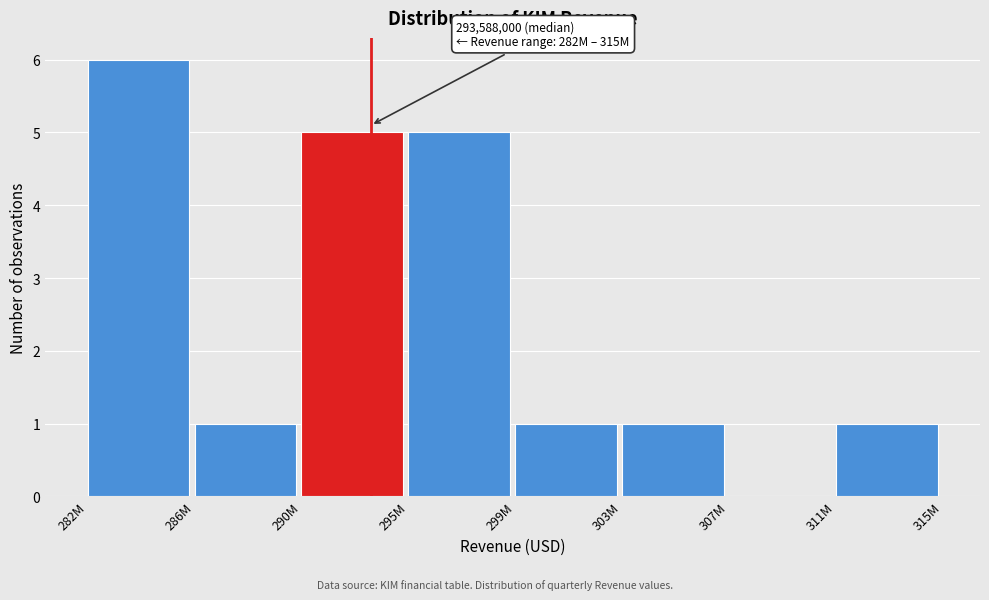

Reading left to right, transcribe all the data shown in this chart.

282M=6	286M=1	290M=5	295M=5	299M=1	303M=1	307M=0	311M=1